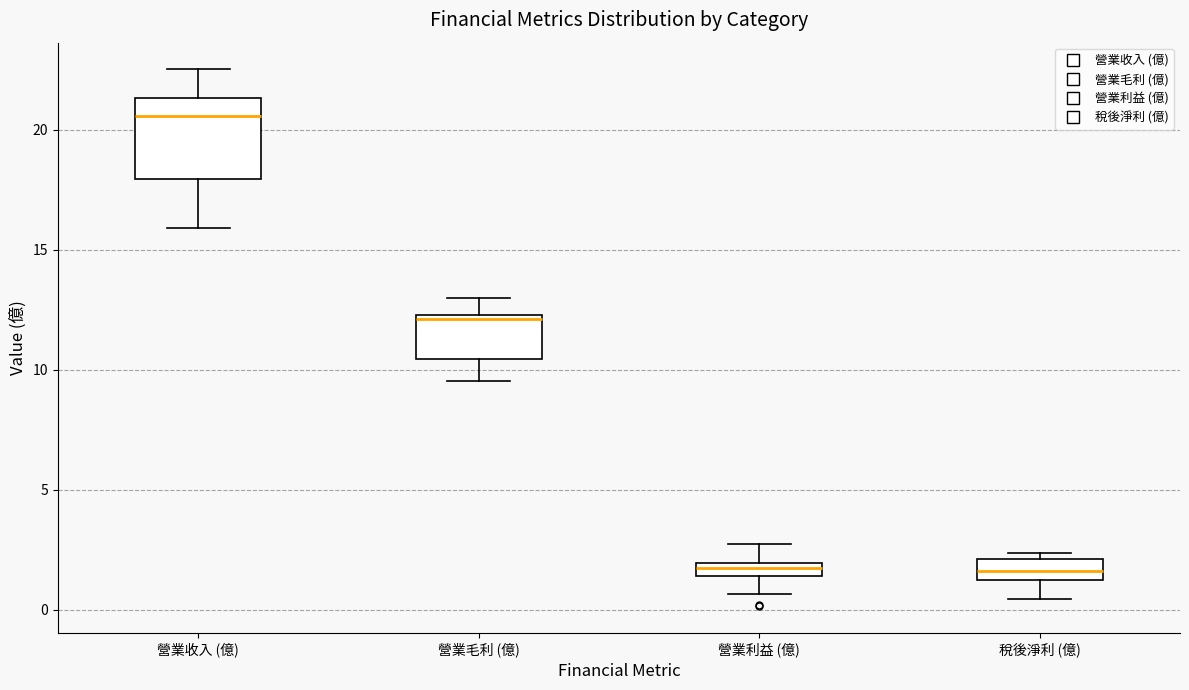

Which box has the highest median line?

營業收入 (億)